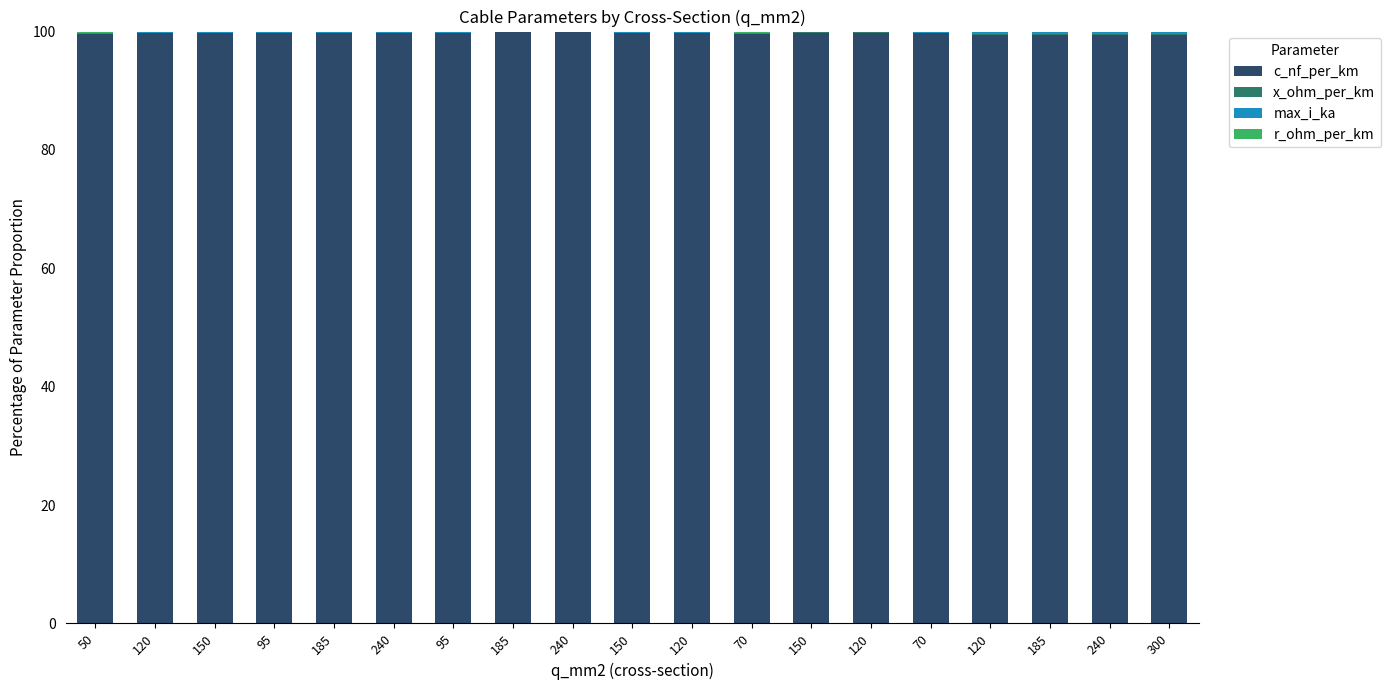

What is the average value of the x_ohm_per_km series?

0.1